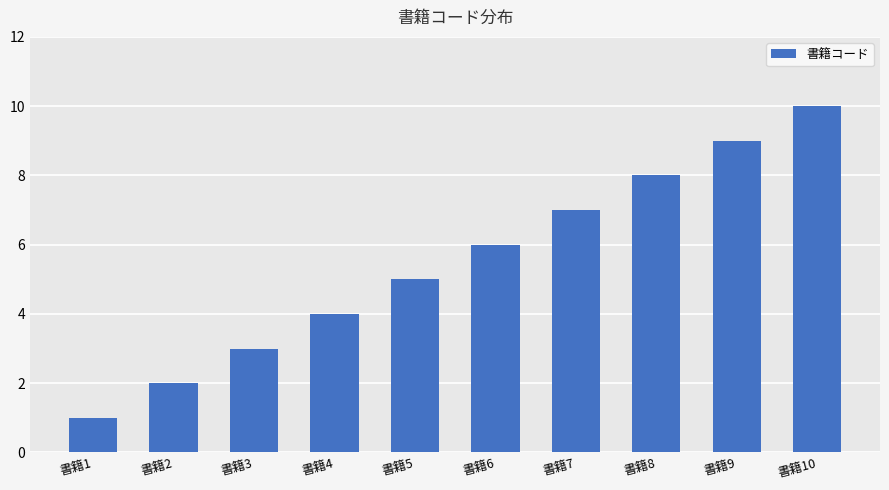

What is the sum of the values at 書籍2 and 書籍7?

9